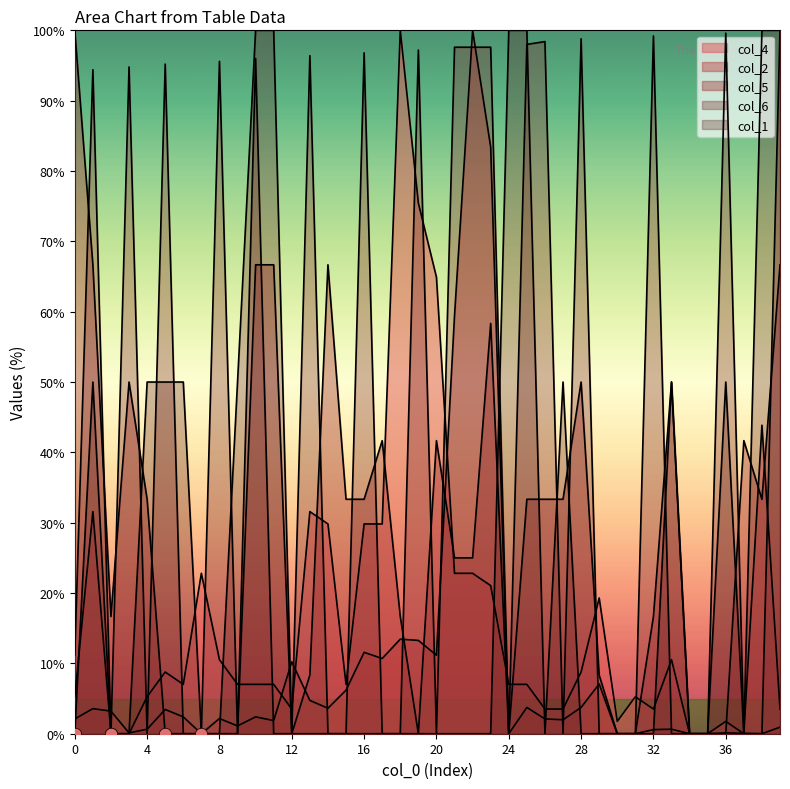

At how many categories does at least one series exceed 39?

31